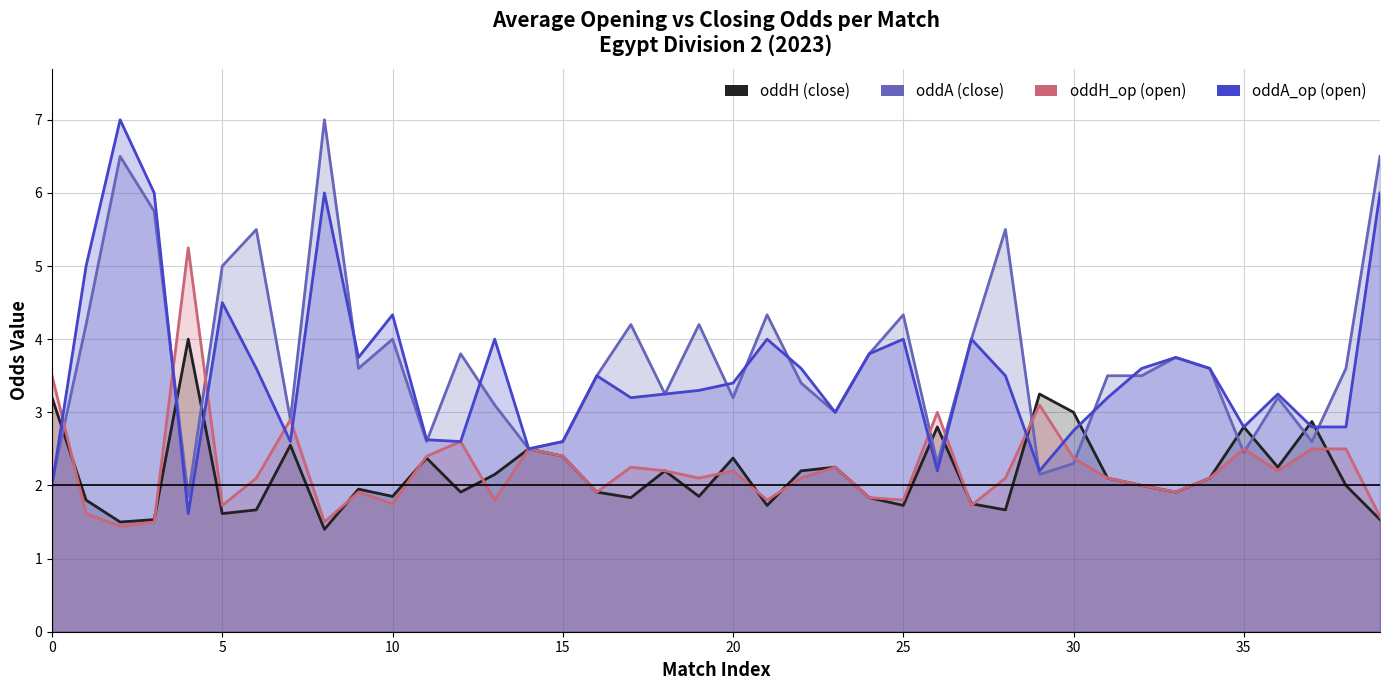

What is the value of the oddA_op point at the 2nd from the left?

5.0